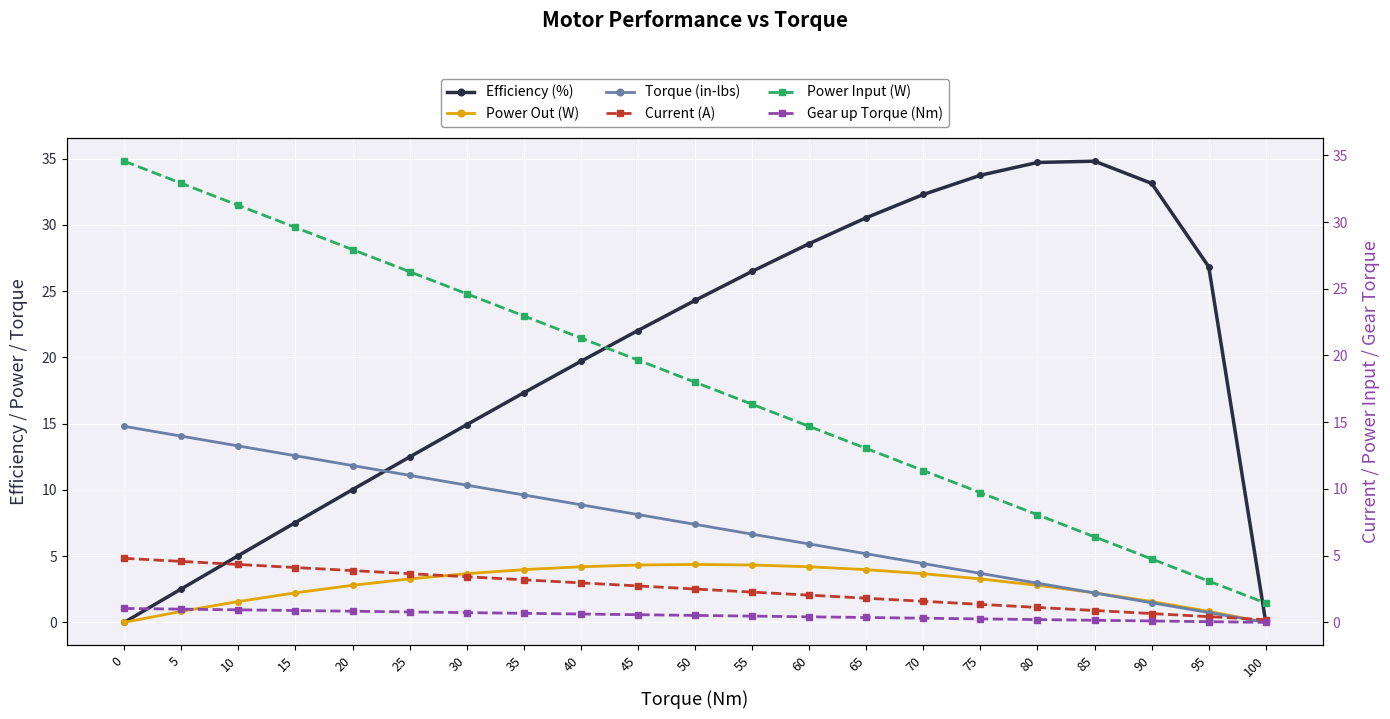

What are all the series names shown in the legend?

Efficiency (%), Power Out (W), Torque (in-lbs), Current (A), Power Input (W), Gear up Torque (Nm)